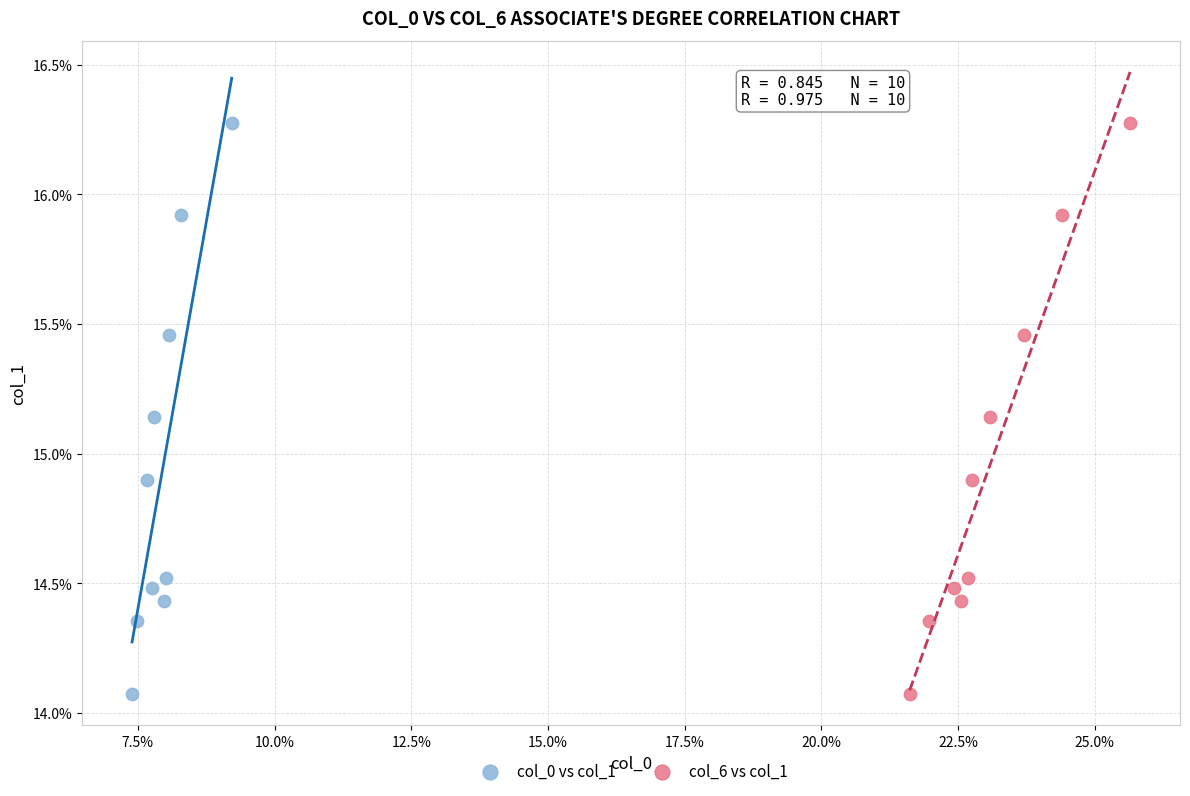

What are all the series names shown in the legend?

col_0 vs col_1, col_6 vs col_1